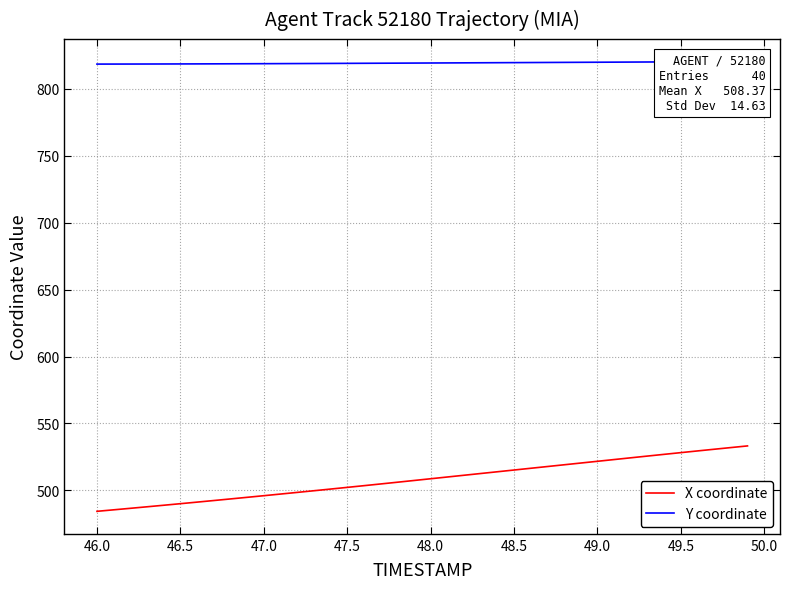

Reading left to right, what are all the values shown in this chart?

X coordinate: 484.4	485.5	486.7	487.8	489.0	490.1	491.3	492.5	493.7	494.9	496.1	497.3	498.5	499.8	501.0	502.3	503.6	504.8	506.1	507.4	508.7	510.0	511.3	512.6	514.0	515.3	516.6	517.9	519.2	520.5	521.8	523.1	524.4	525.7	527.0	528.2	529.5	530.8	532.0	533.3
Y coordinate: 818.3	818.3	818.3	818.4	818.4	818.4	818.5	818.5	818.5	818.6	818.6	818.7	818.7	818.8	818.8	818.9	818.9	819.0	819.0	819.1	819.1	819.2	819.2	819.3	819.4	819.4	819.5	819.5	819.6	819.6	819.7	819.8	819.8	819.9	819.9	820.0	820.0	820.1	820.2	820.2